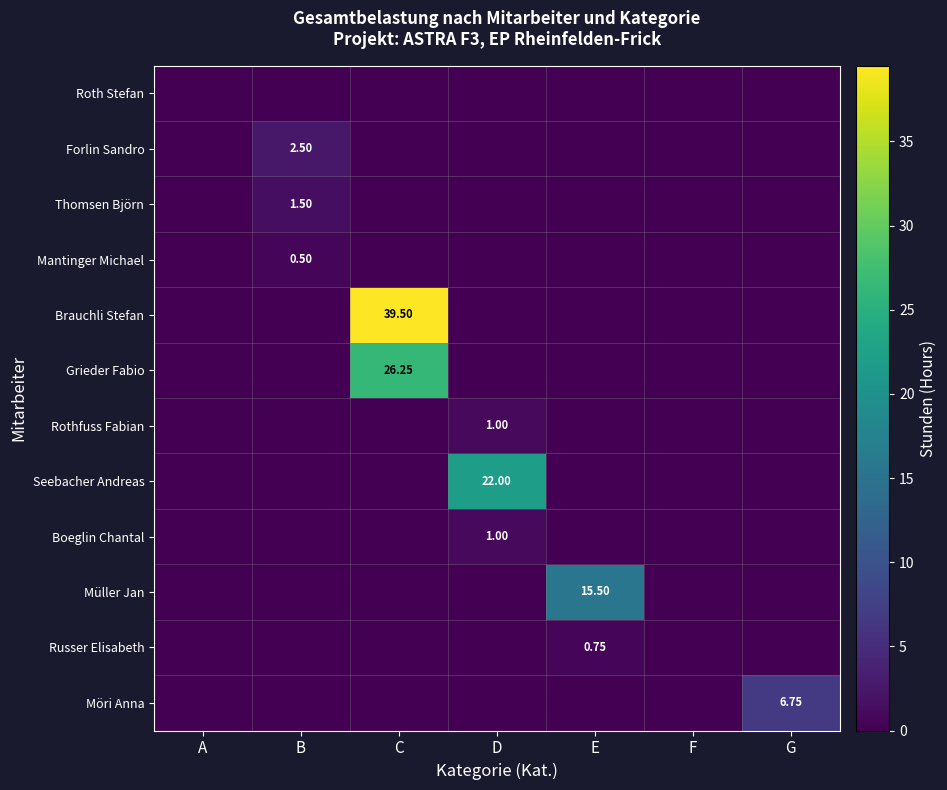

At C, list the series in order from largest to smallest.

Brauchli Stefan, Grieder Fabio, Roth Stefan, Forlin Sandro, Thomsen Björn, Mantinger Michael, Rothfuss Fabian, Seebacher Andreas, Boeglin Chantal, Müller Jan, Russer Elisabeth, Möri Anna